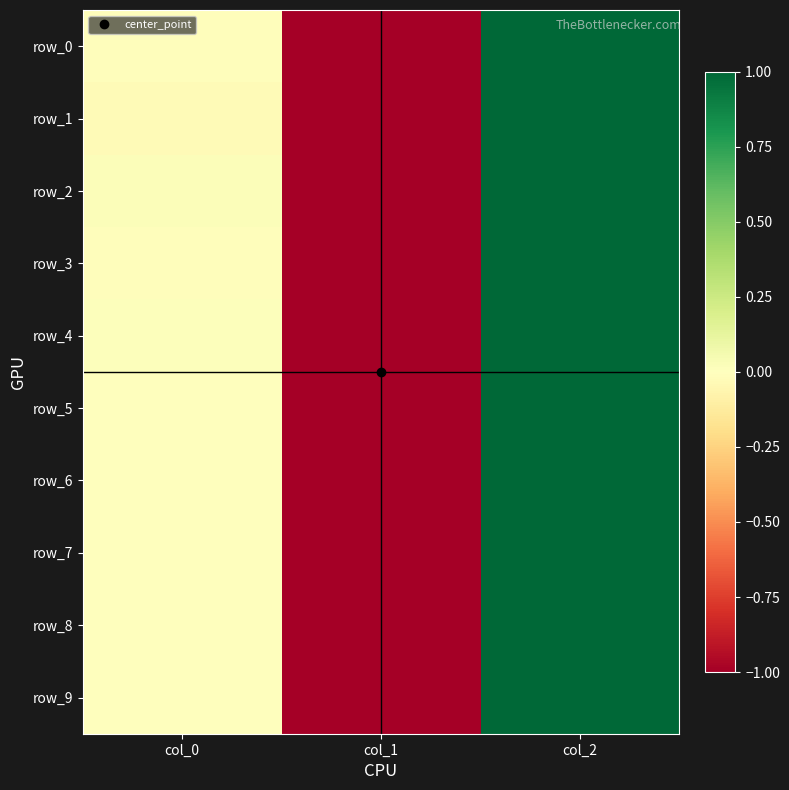

Which series has the largest total across all categories?

row_2